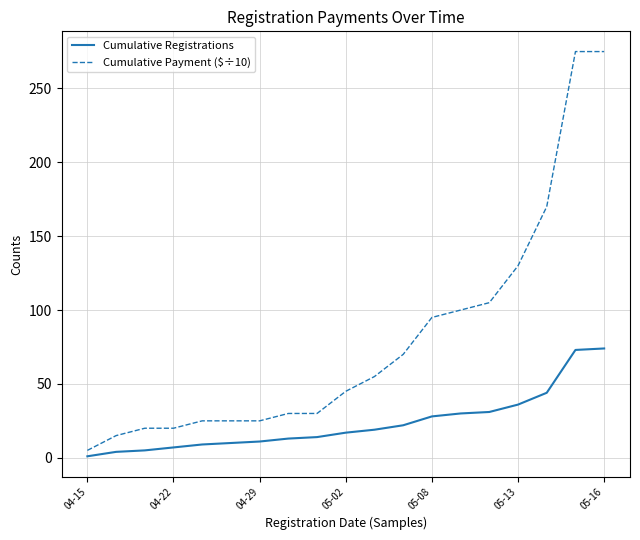

What is the greatest value displayed?

275